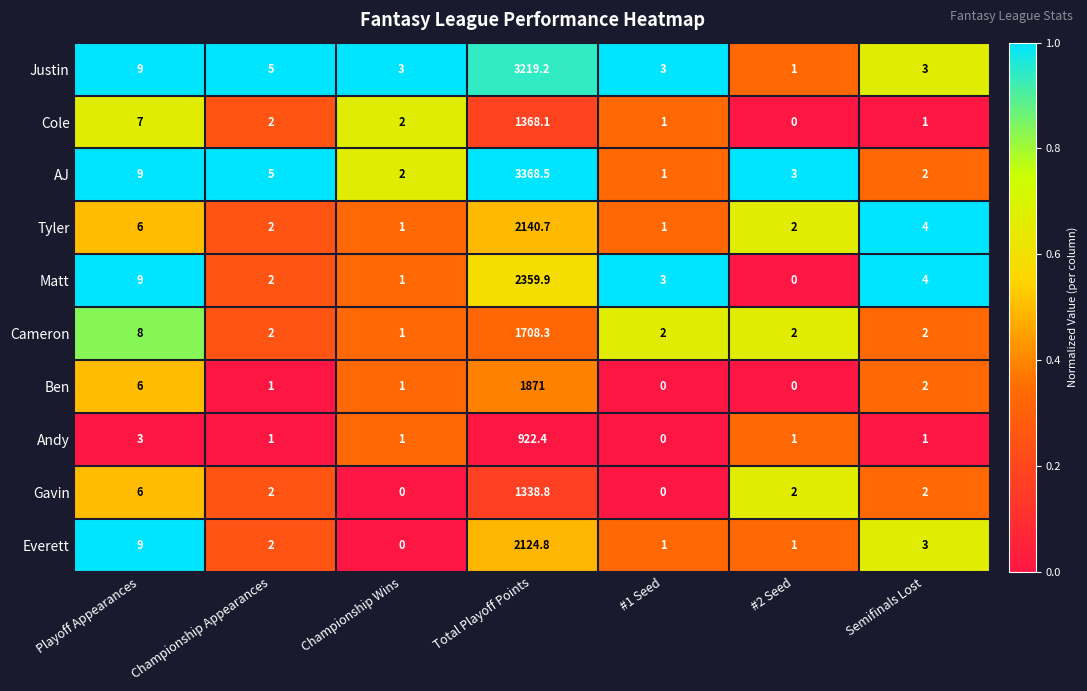

Where does the Andy series first go above 1?

Playoff Appearances